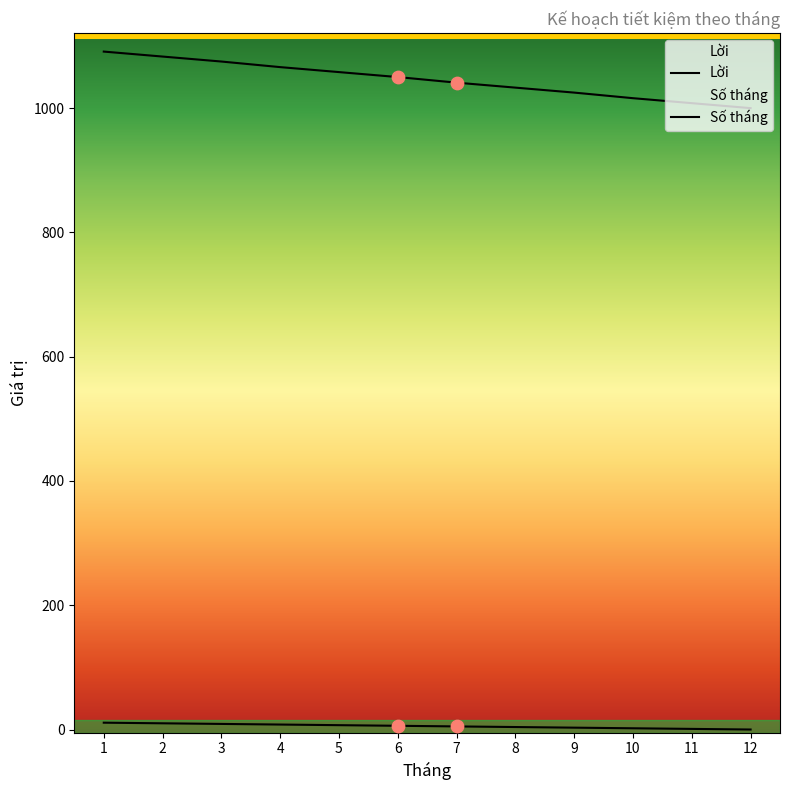

What are all the series names shown in the legend?

Lời, Số tháng